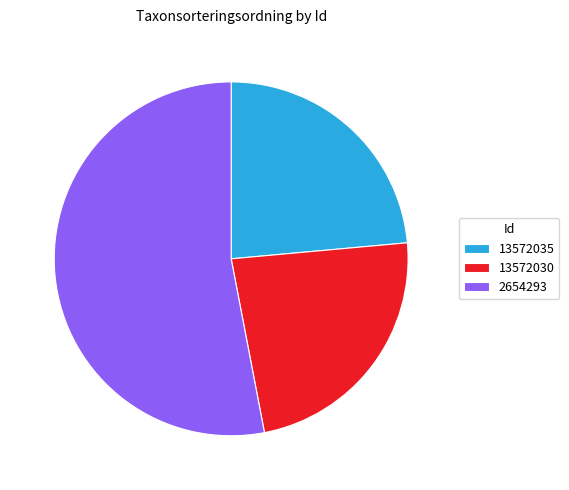

The 13572035 slice represents 24% of the pie. True or false?

True